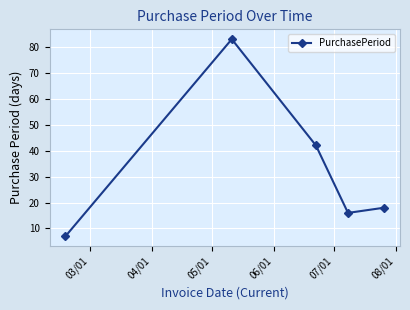

What is the value of the 1st point from the left?

7